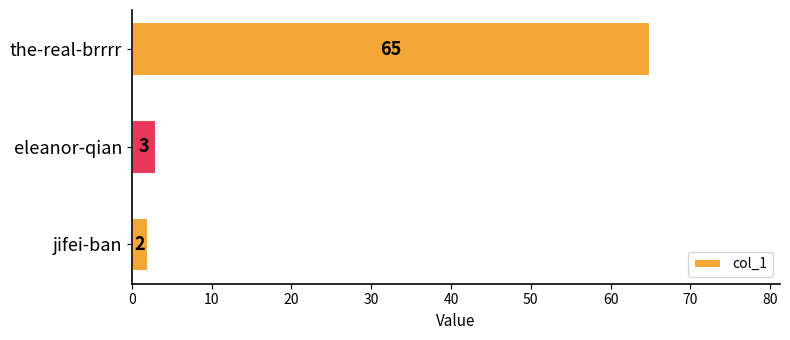

What is the maximum value shown in the chart?

65